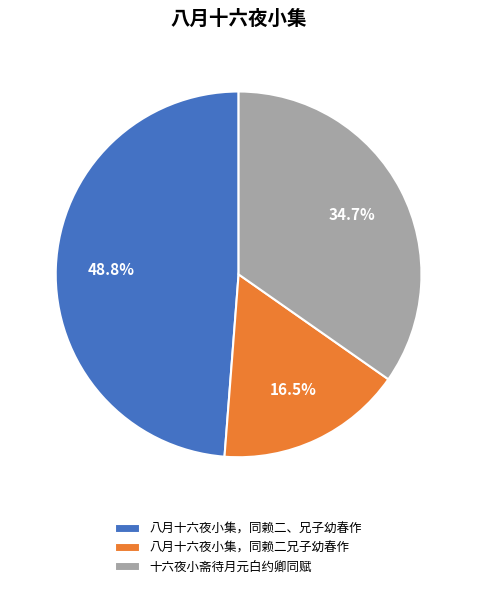

What portion of the pie excludes 十六夜小斋待月元白约卿同赋?

65.3%